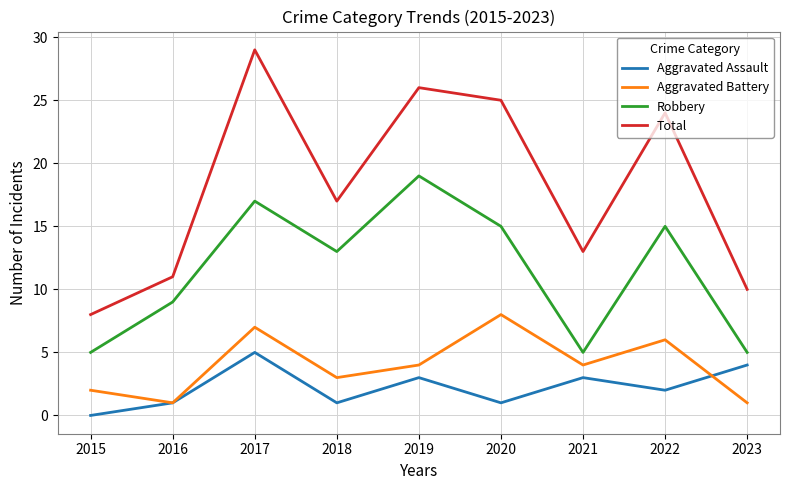

What is the difference between the Aggravated Battery values at 2019 and 2016?

3